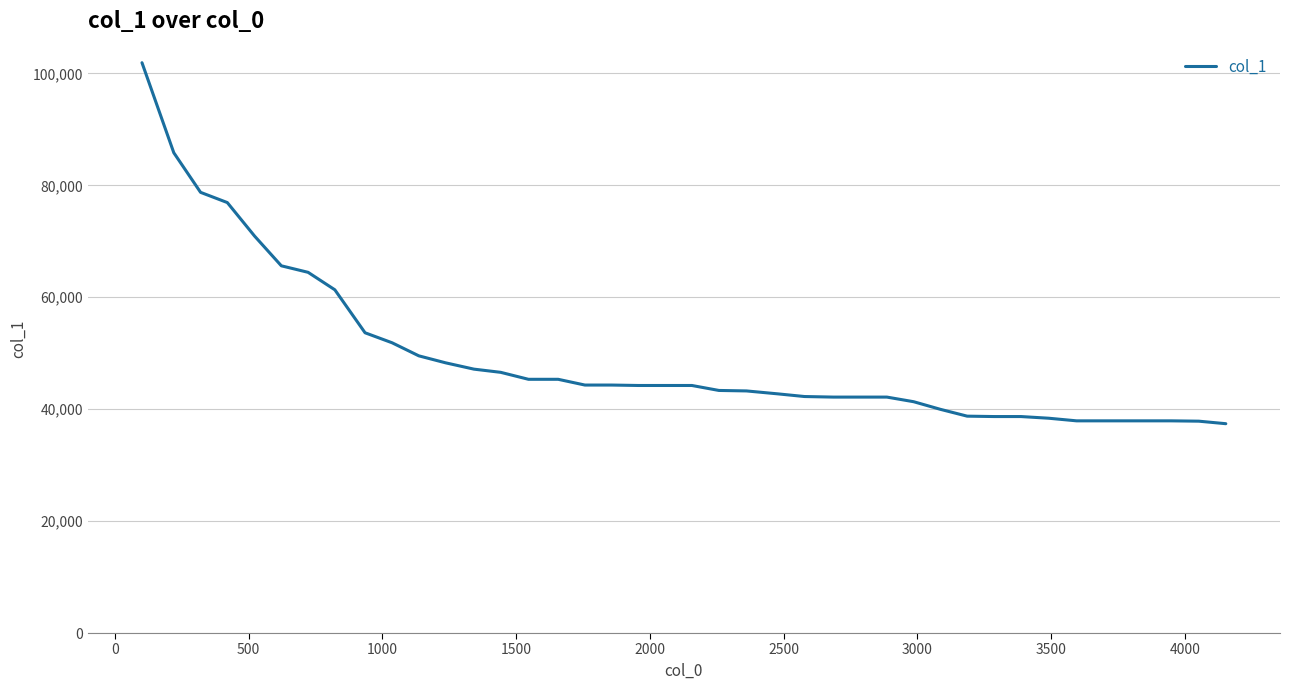

What is the difference between the maximum and minimum values?

64506